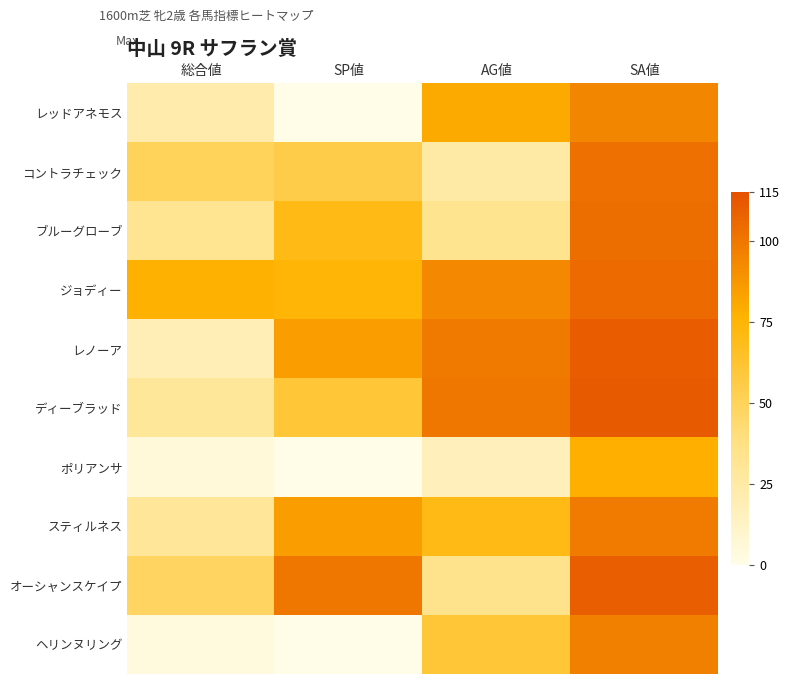

Reading left to right, what are all the values shown in this chart?

レッドアネモス: 総合値=22	SP値=0	AG値=80	SA値=94
コントラチェック: 総合値=50	SP値=55	AG値=25	SA値=102
ブルーグローブ: 総合値=32	SP値=70	AG値=33	SA値=103
ジョディー: 総合値=77	SP値=75	AG値=93	SA値=105
レノーア: 総合値=18	SP値=85	AG値=99	SA値=110
ディーブラッド: 総合値=29	SP値=60	AG値=100	SA値=111
ポリアンサ: 総合値=5	SP値=0	AG値=17	SA値=78
スティルネス: 総合値=30	SP値=85	AG値=70	SA値=98
オーシャンスケイプ: 総合値=48	SP値=100	AG値=35	SA値=109
ヘリンヌリング: 総合値=4	SP値=0	AG値=60	SA値=97